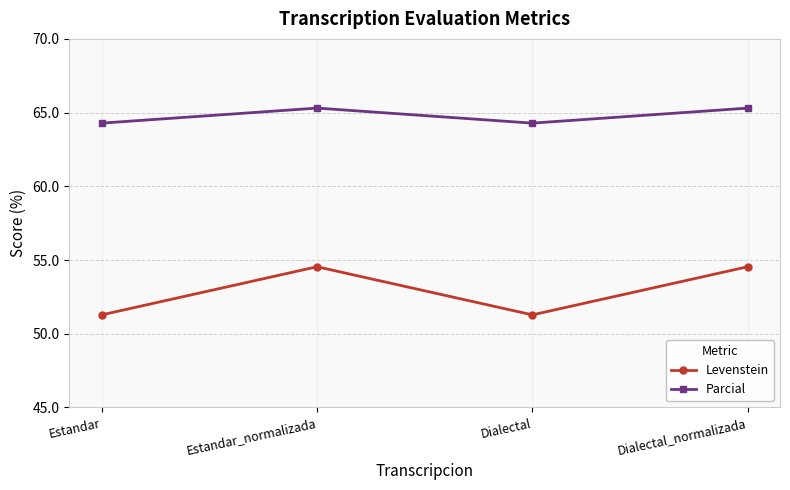

True or false: Parcial and Levenstein intersect in this chart.

False